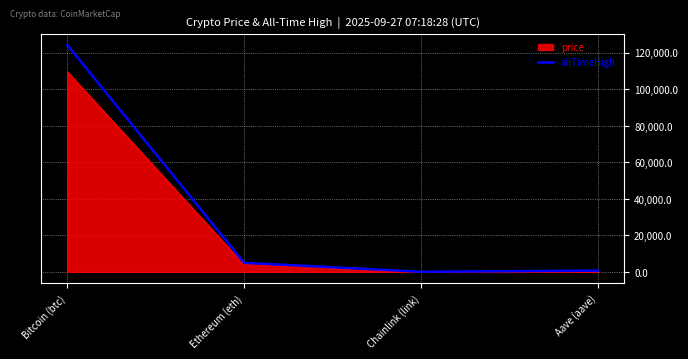

The allTimeHigh series shows 4946.1 at Ethereum (eth). True or false?

True